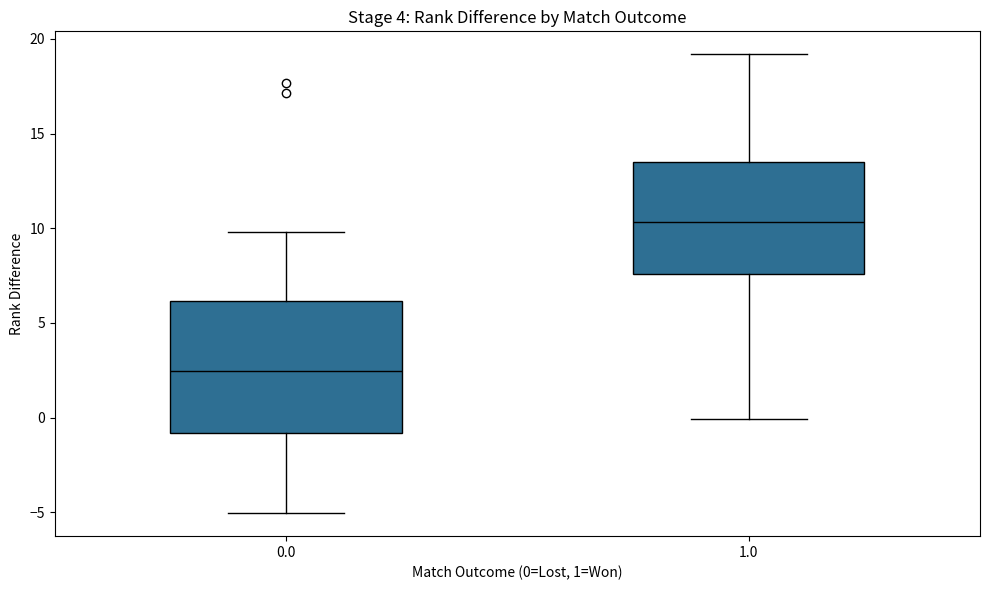

Where is the lower edge of the box at x = 0.0 on the y-axis? The values are not printed on the chart, so give them approximately, as read against the axis.

-1.0